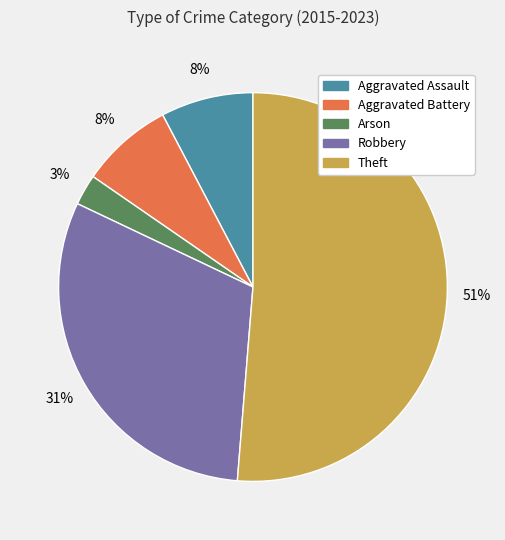

Which slice represents more than half of the pie?

Theft